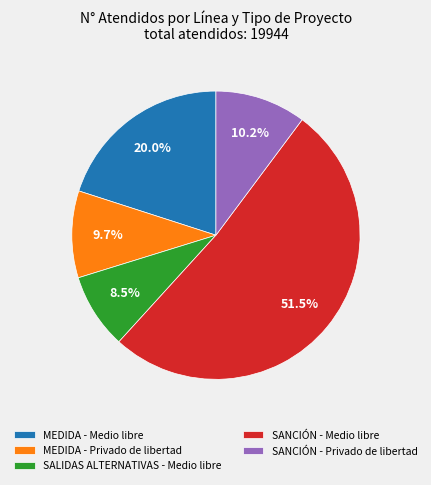

What is the smallest slice in the pie chart?

SALIDAS ALTERNATIVAS - Medio libre